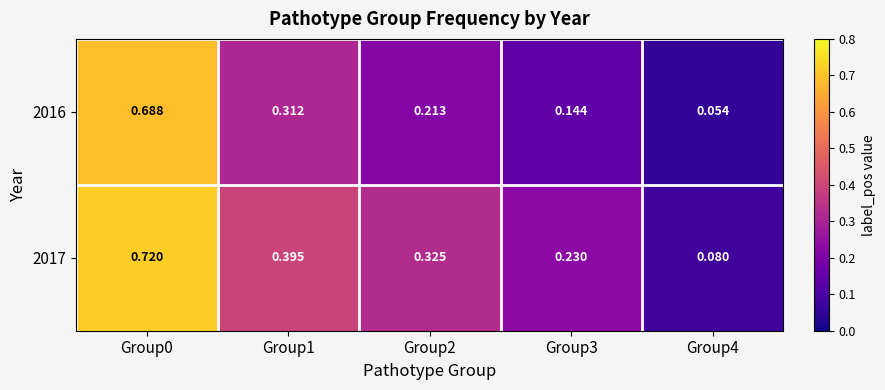

Rank the series at Group4 from highest to lowest value.

2017, 2016